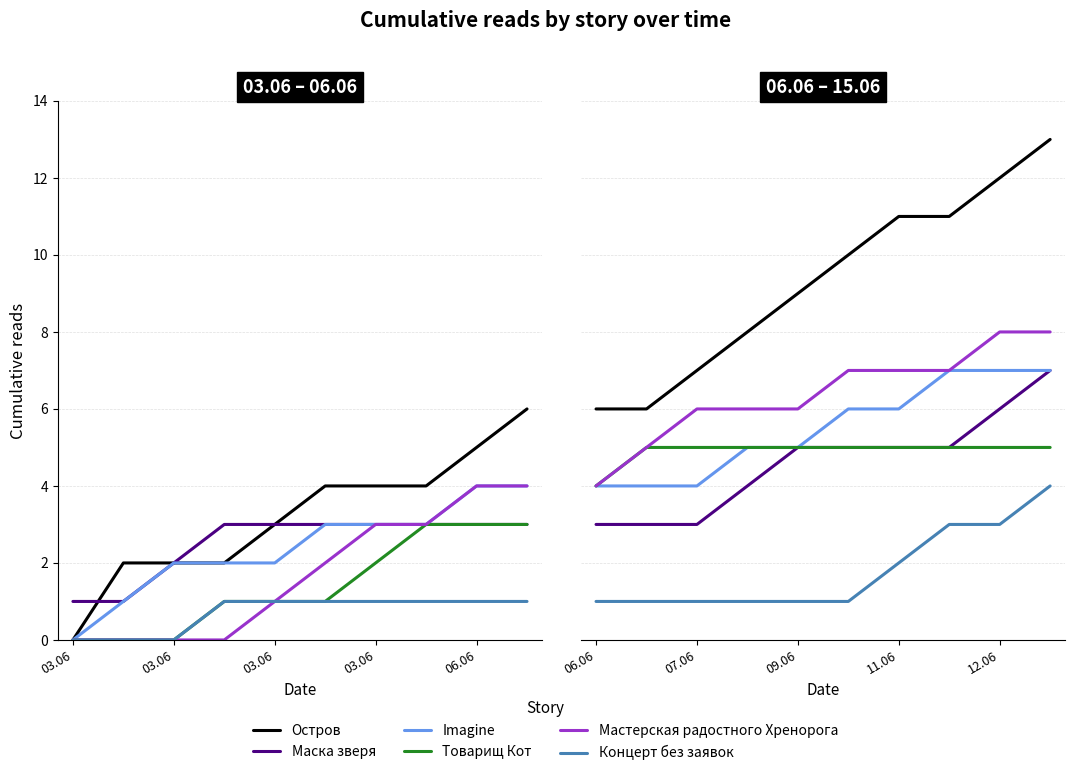

Does the chart display data point markers on the line(s)?

No